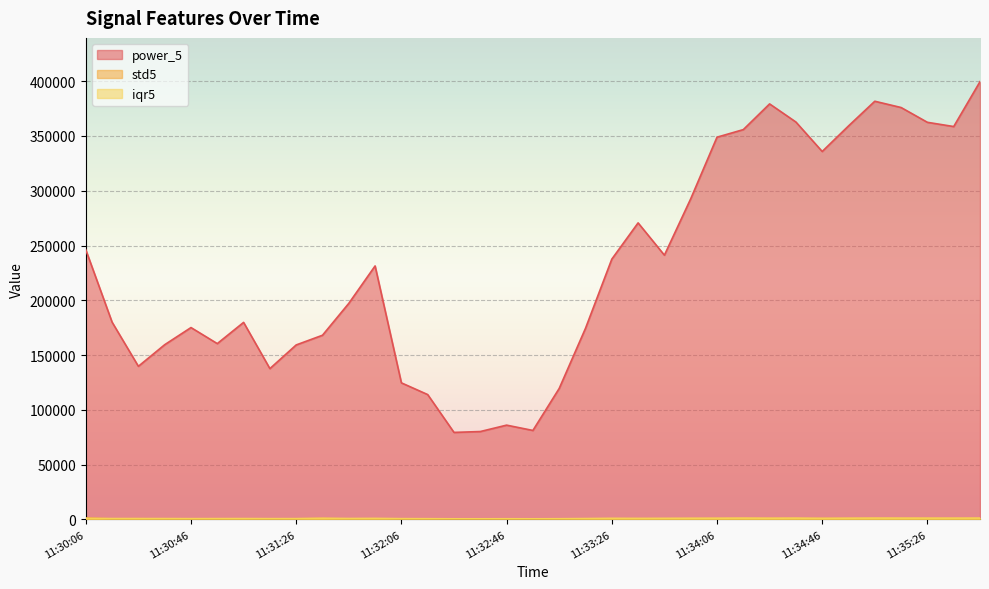

What is the total value across all series at 11:31:16?

138678.2